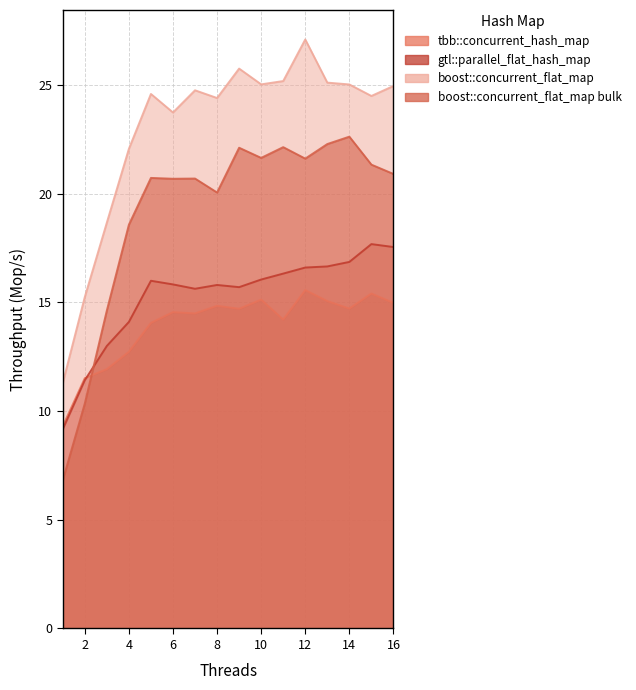

Does the chart have visible grid lines?

Yes